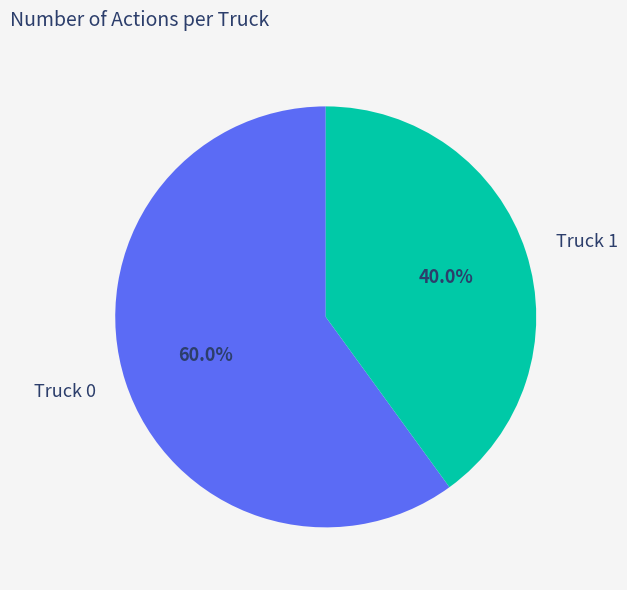

True or false: Truck 1 accounts for 51% of the total.

False